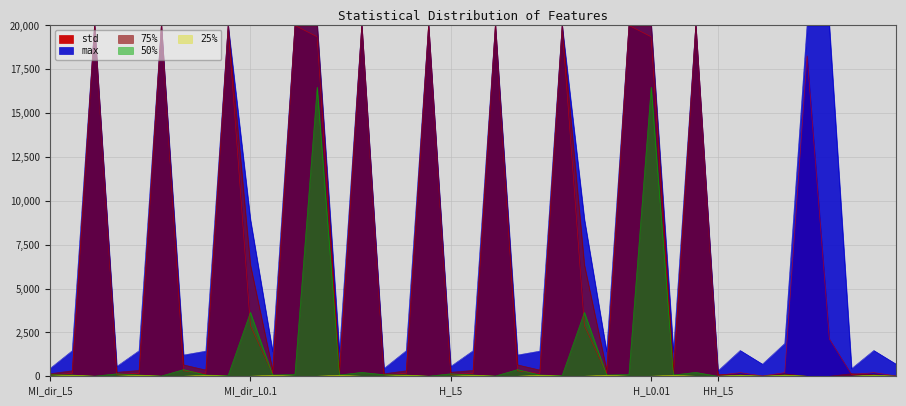

How many lines are shown in the chart?

4